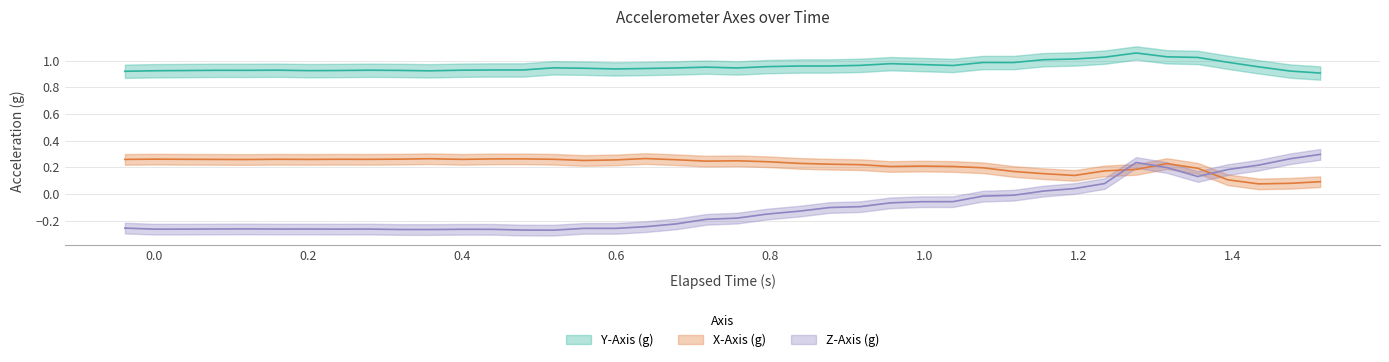

What is the smallest value displayed?

-0.3